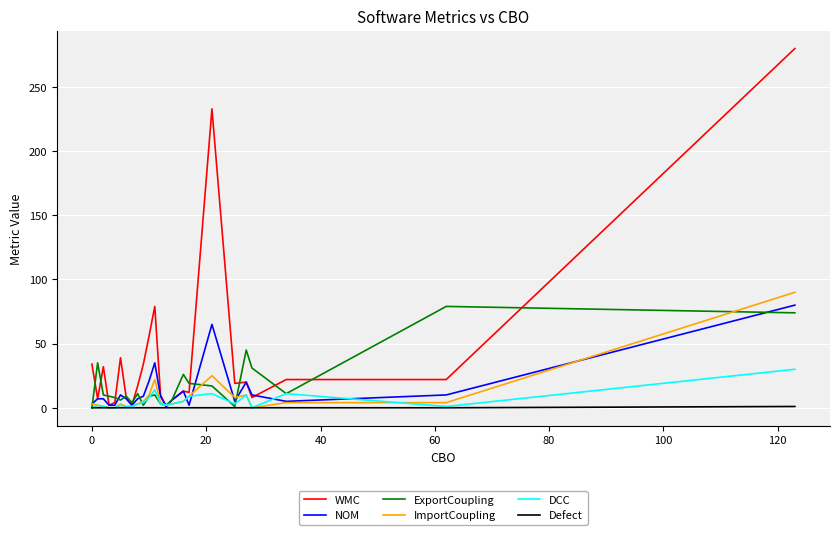

Which series has the largest total across all categories?

WMC